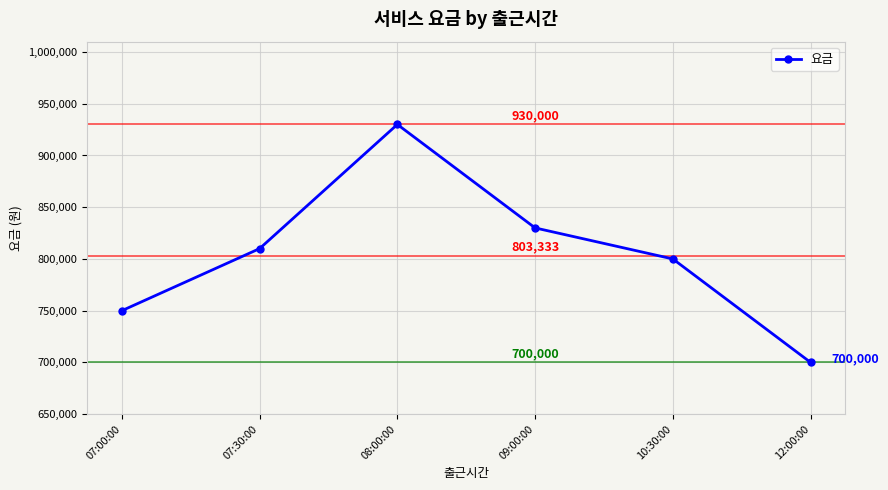

What is the label of the 4th point from the right?

08:00:00